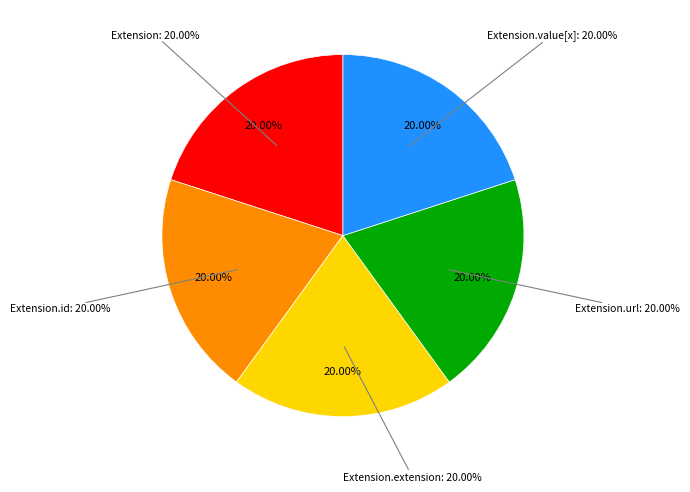

What is the majority slice?

Extension.url